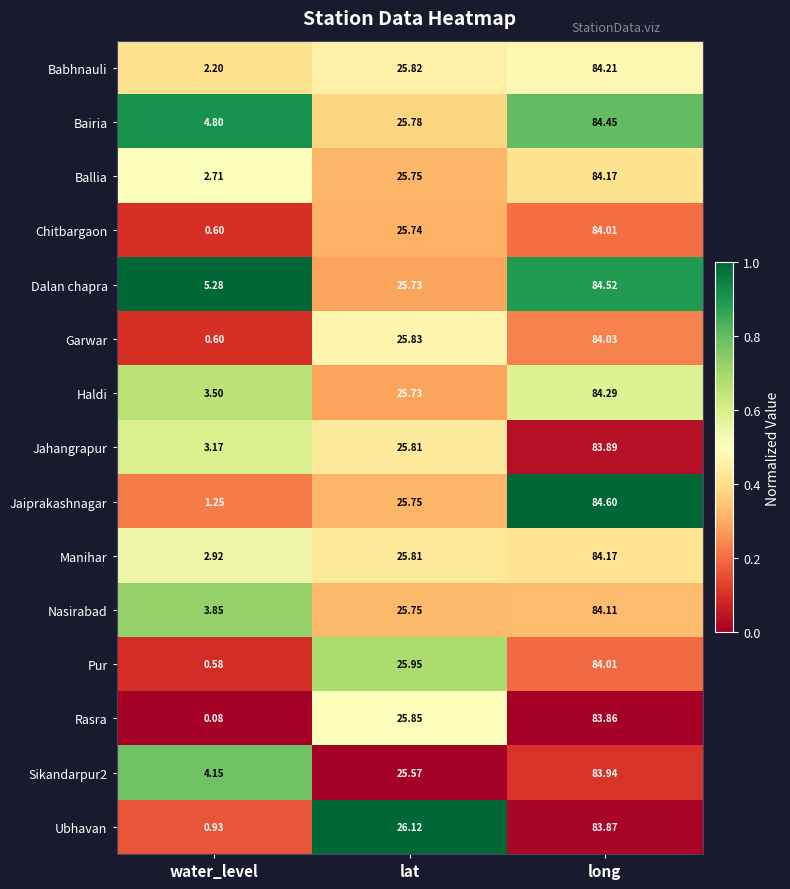

How many distinct data groups are displayed?

15